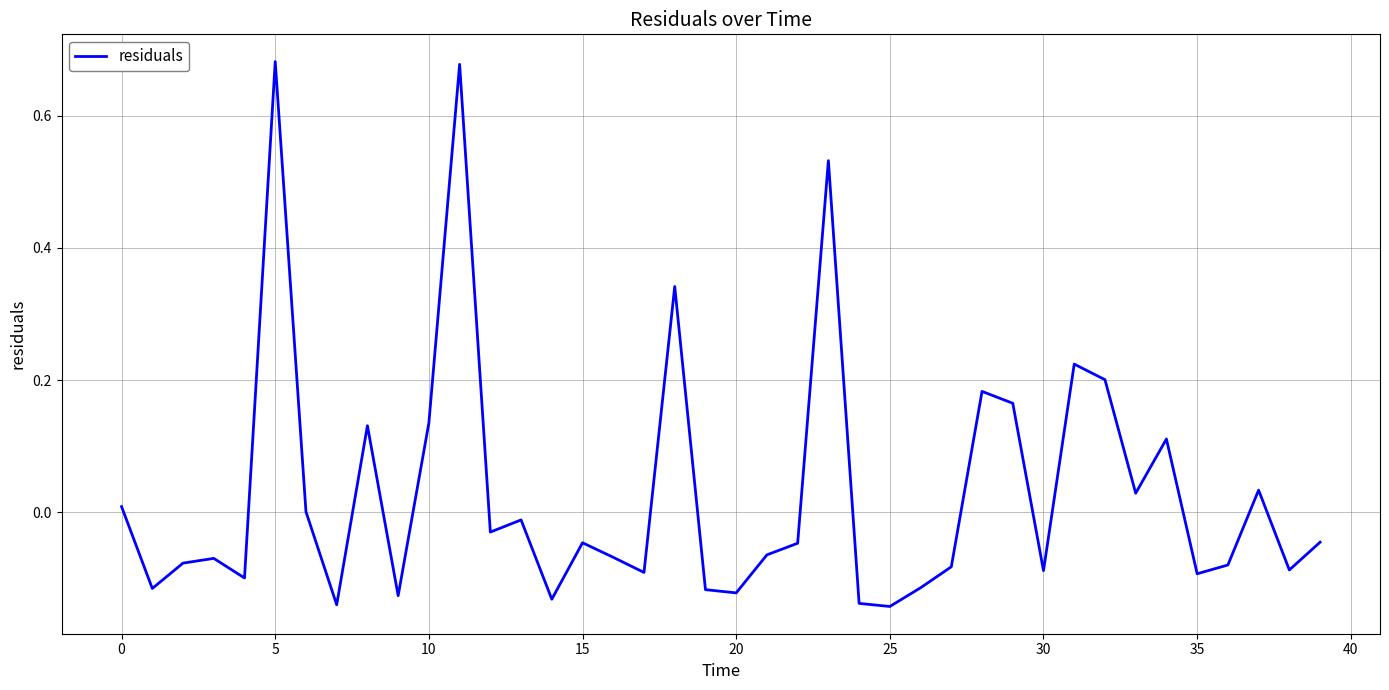

What is the difference between the maximum and minimum values?

0.8